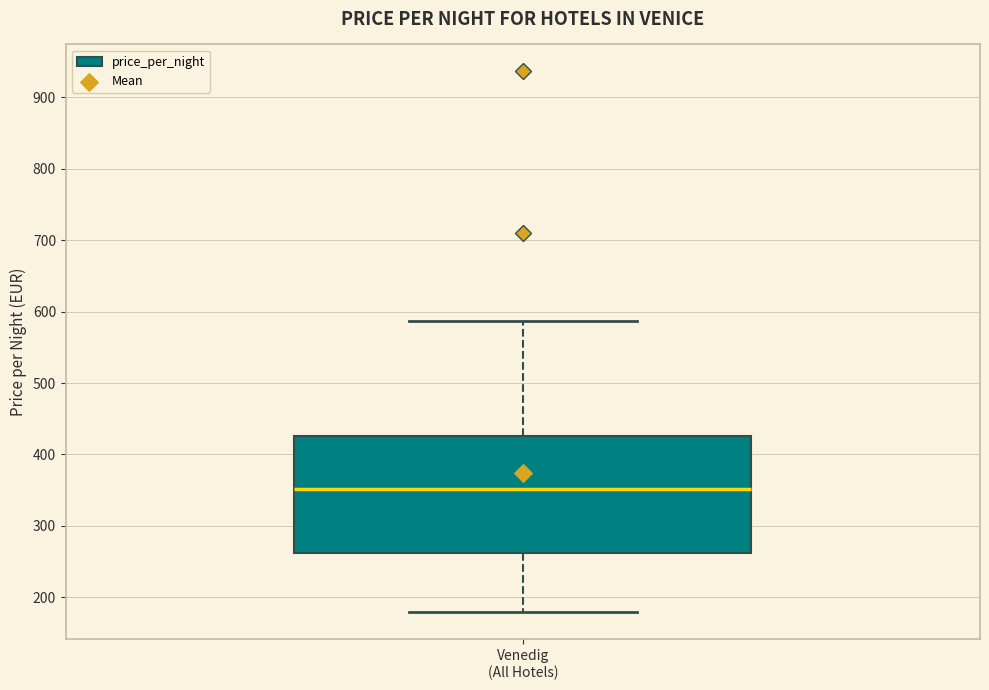

Read this box plot against the y-axis: the position of the median line, the range covered by the box, and the ends of both whiskers. The values are not printed on the chart, so give them approximately, as read against the axis.

median 350, box 260 to 430, whiskers 180 to 590